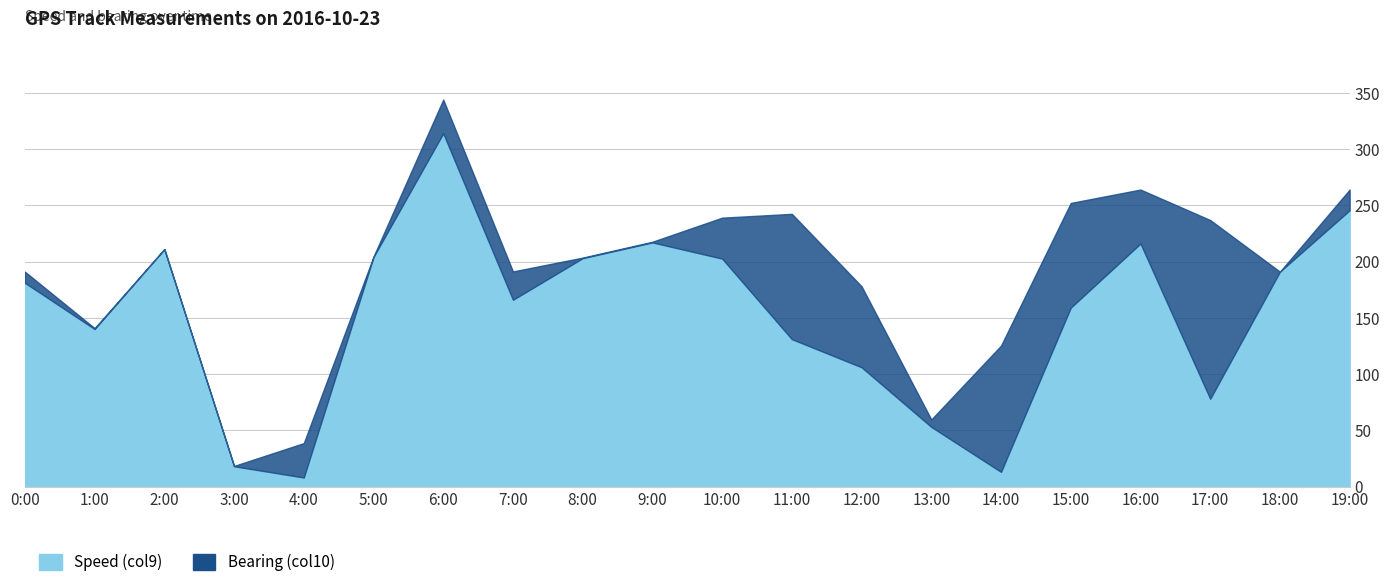

Which series changed the most between 1:00 and 10:00?

Speed (col9)